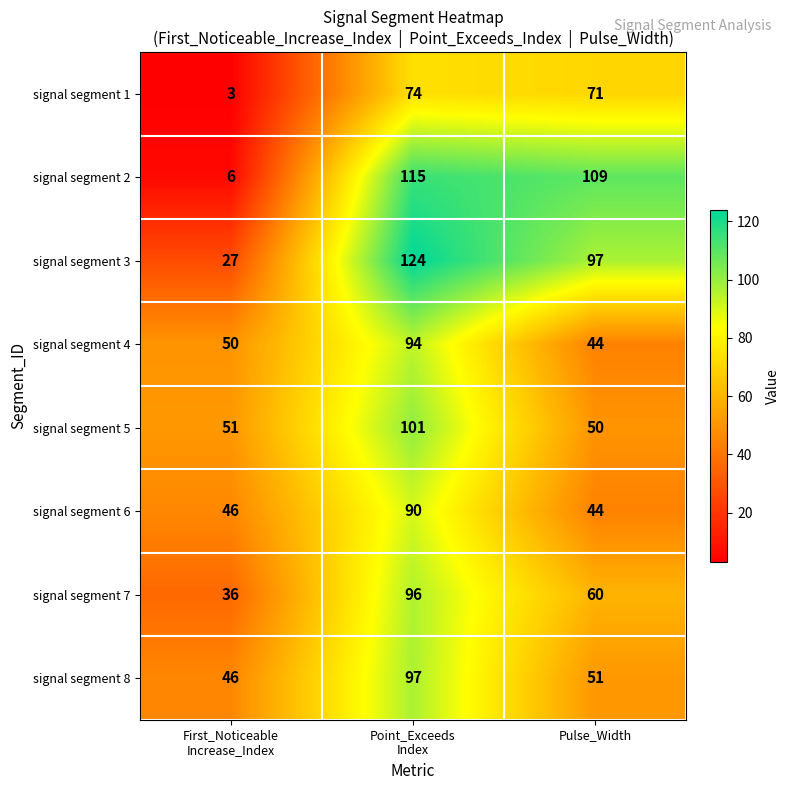

What is the smallest value displayed?

3